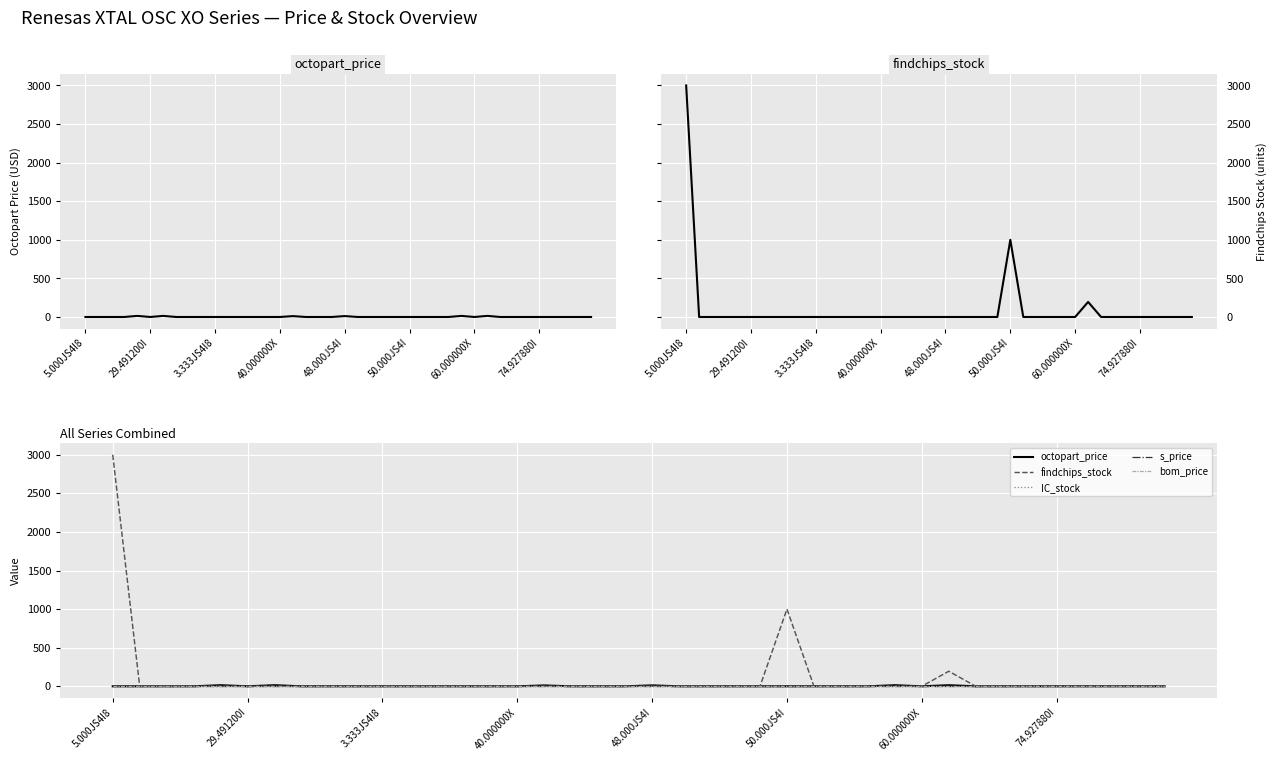

True or false: bom_price and IC_stock cross at least once.

False